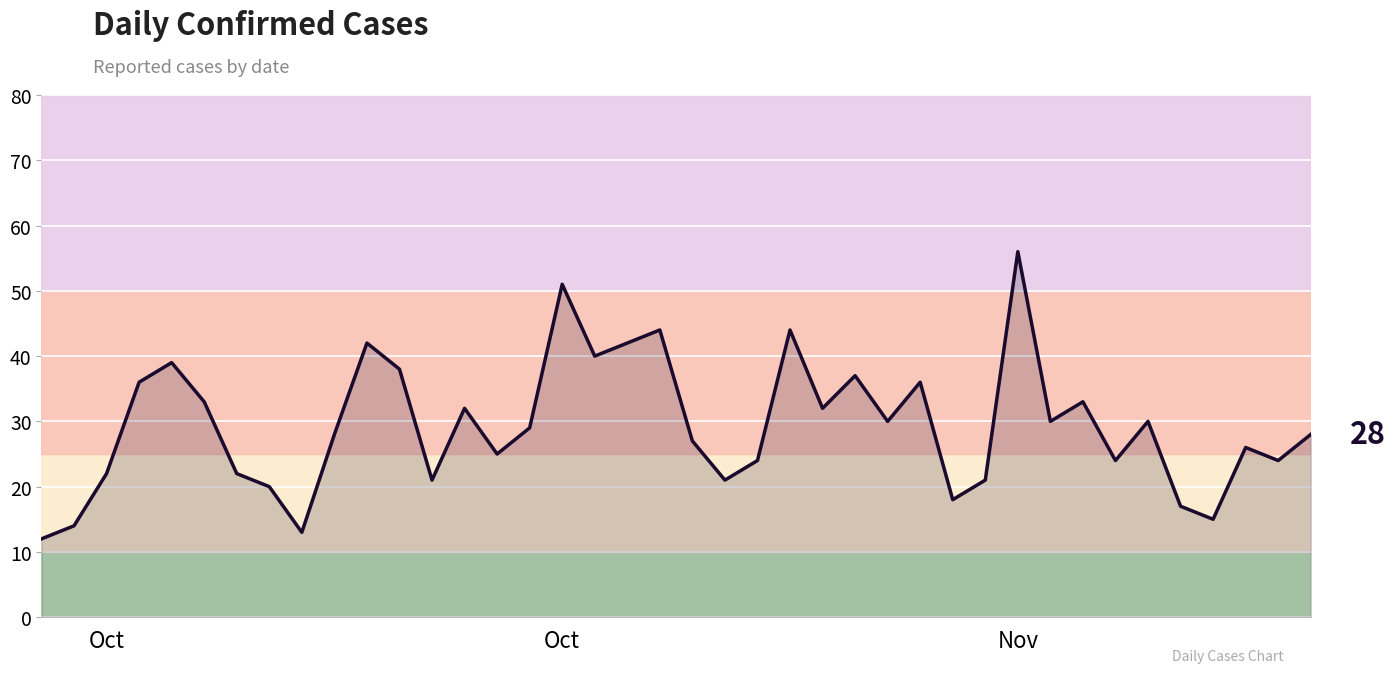

What is the difference between the maximum and minimum values?

44